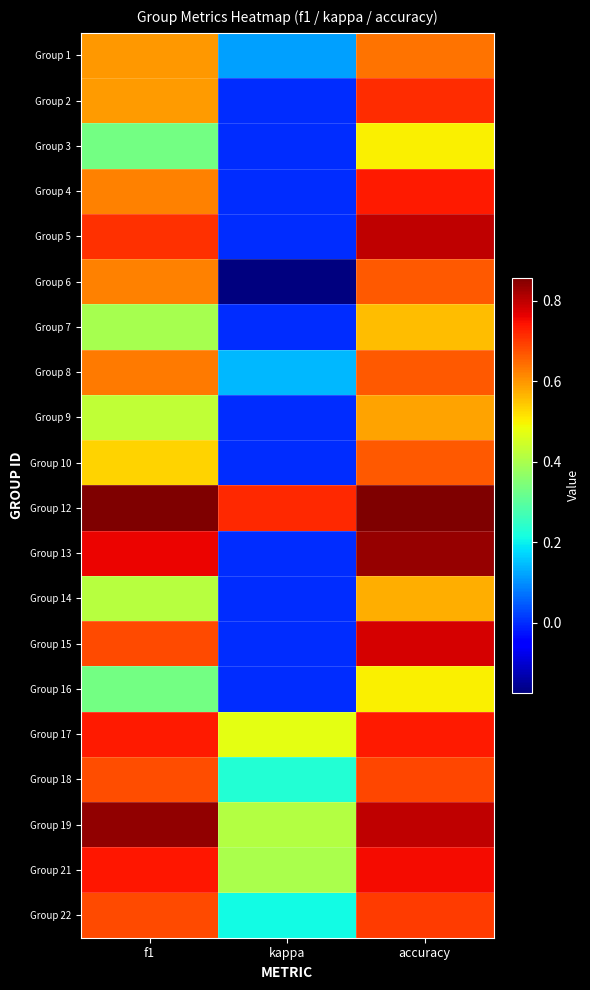

Reading left to right, list all the values displayed in this chart.

Group 1: f1=0.6	kappa=0.1	accuracy=0.6
Group 2: f1=0.6	kappa=0.0	accuracy=0.7
Group 3: f1=0.3	kappa=0.0	accuracy=0.5
Group 4: f1=0.6	kappa=0.0	accuracy=0.7
Group 5: f1=0.7	kappa=0.0	accuracy=0.8
Group 6: f1=0.6	kappa=-0.2	accuracy=0.7
Group 7: f1=0.4	kappa=0.0	accuracy=0.6
Group 8: f1=0.6	kappa=0.1	accuracy=0.7
Group 9: f1=0.4	kappa=0.0	accuracy=0.6
Group 10: f1=0.5	kappa=0.0	accuracy=0.7
Group 12: f1=0.9	kappa=0.7	accuracy=0.9
Group 13: f1=0.8	kappa=0.0	accuracy=0.8
Group 14: f1=0.4	kappa=0.0	accuracy=0.6
Group 15: f1=0.7	kappa=0.0	accuracy=0.8
Group 16: f1=0.3	kappa=0.0	accuracy=0.5
Group 17: f1=0.7	kappa=0.5	accuracy=0.7
Group 18: f1=0.7	kappa=0.2	accuracy=0.7
Group 19: f1=0.8	kappa=0.4	accuracy=0.8
Group 21: f1=0.7	kappa=0.4	accuracy=0.8
Group 22: f1=0.7	kappa=0.2	accuracy=0.7